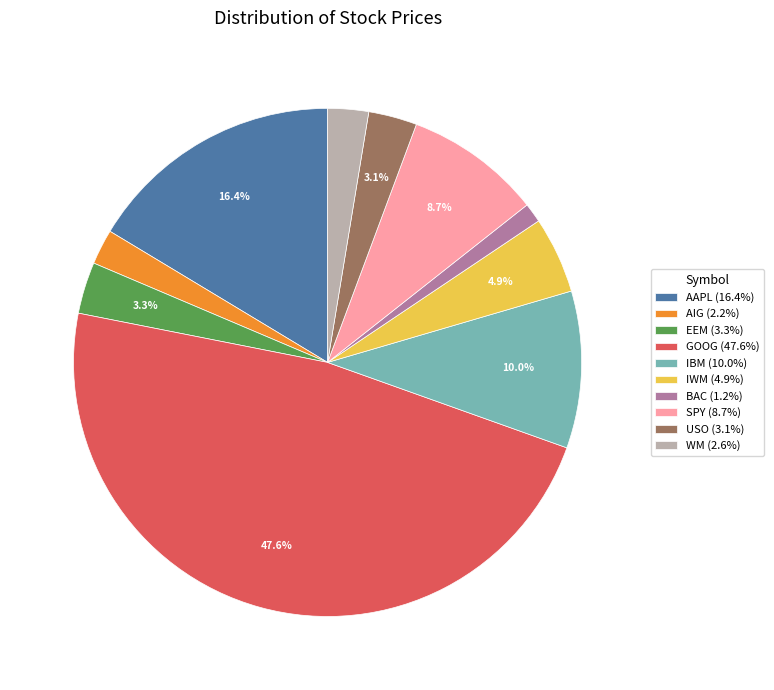

To the nearest percent, what is the difference between the largest and smallest slice percentages?

46%